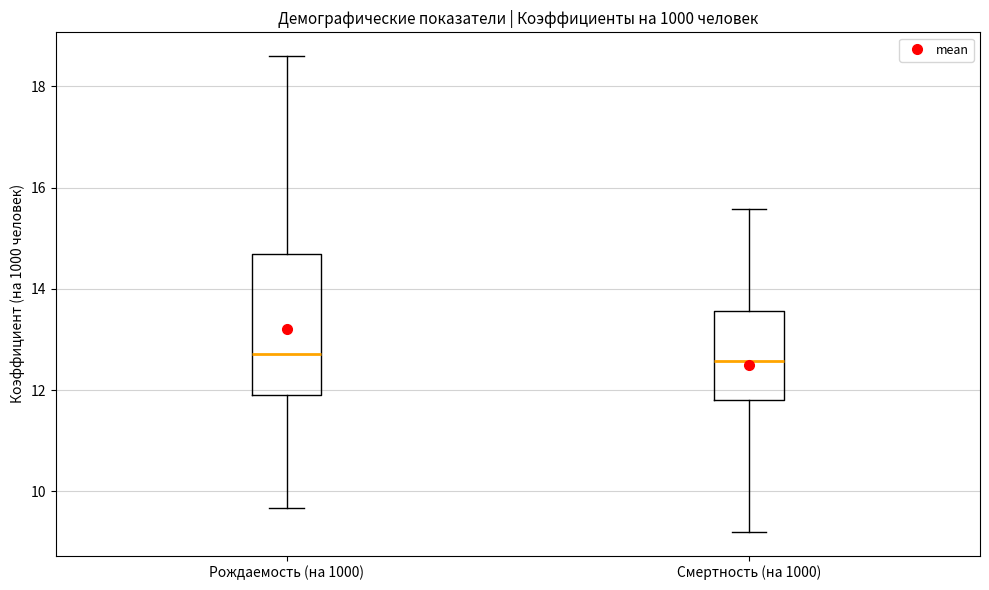

Comparing the boxes themselves (not the whiskers), which one is the tallest?

Рождаемость (на 1000)